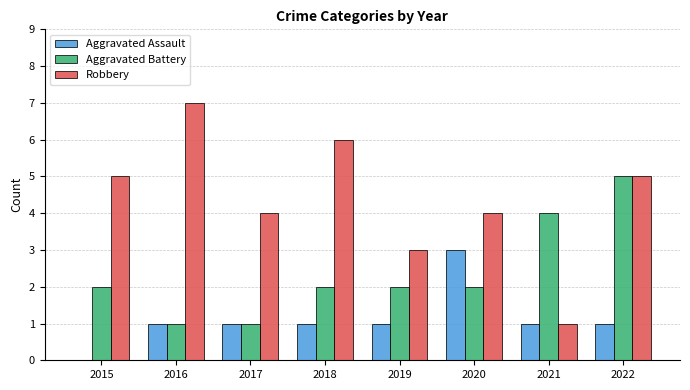

Which series has the largest total across all categories?

Robbery